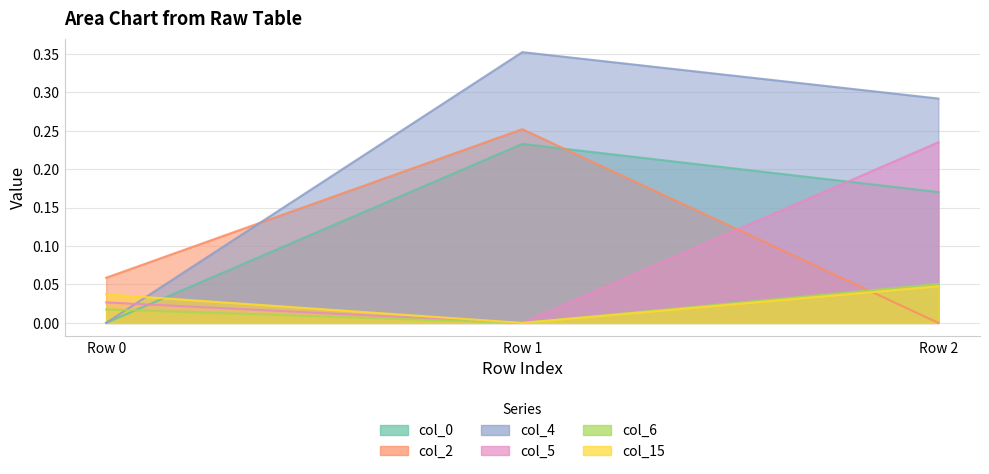

At how many categories does at least one series exceed 0?

3